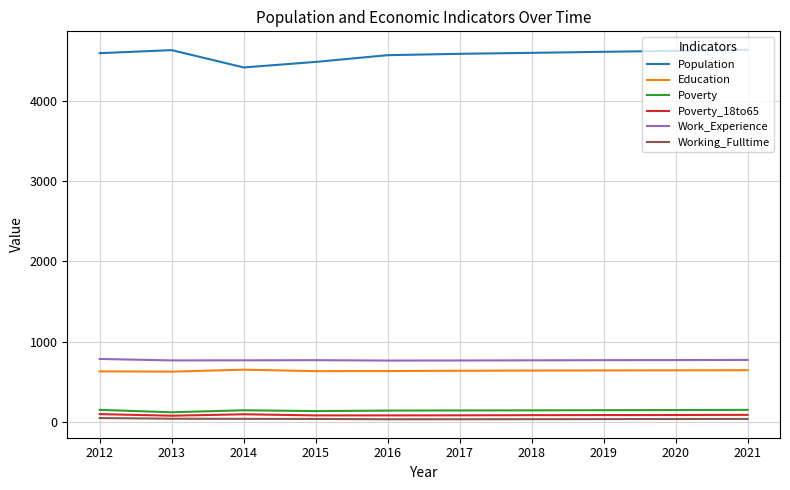

Which series has the largest total across all categories?

Population